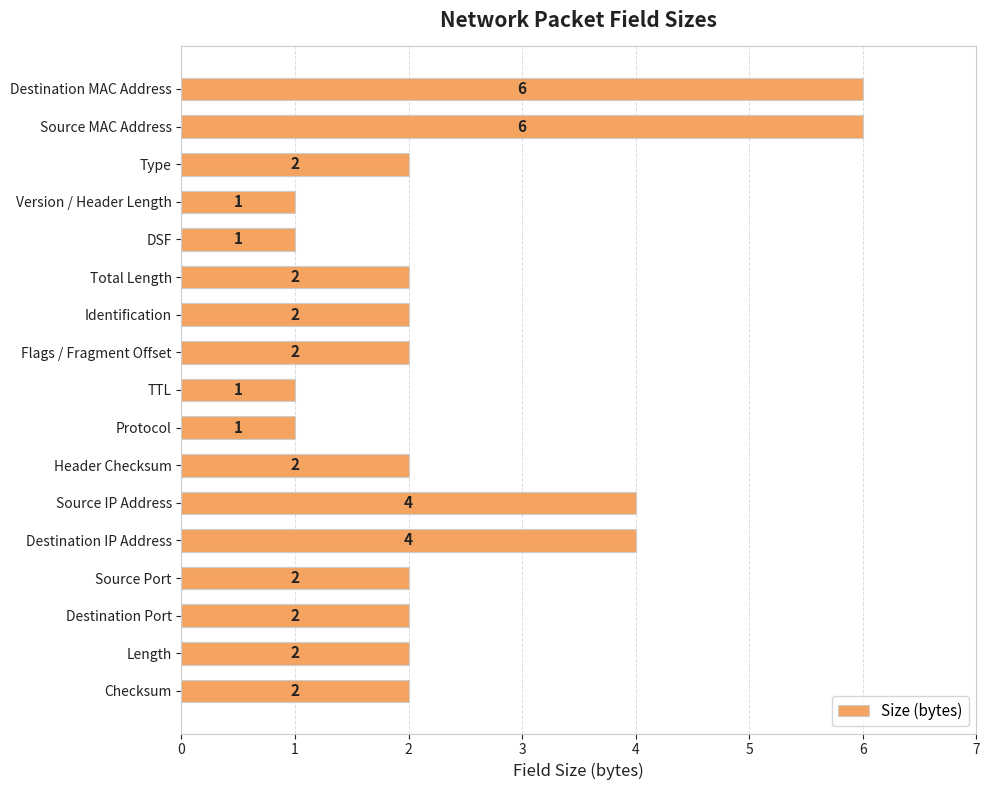

What is the difference between the second highest and minimum values?

5